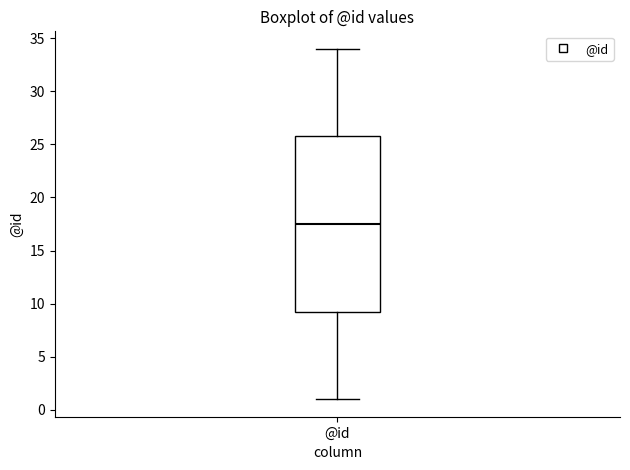

Transcribe this box plot: give where the median line is, the range the box spans, and where the two whiskers end, as read against the y-axis. The values are not printed on the chart, so give them approximately, as read against the axis.

median 17.5, box 9.5 to 26.0, whiskers 1.0 to 34.0